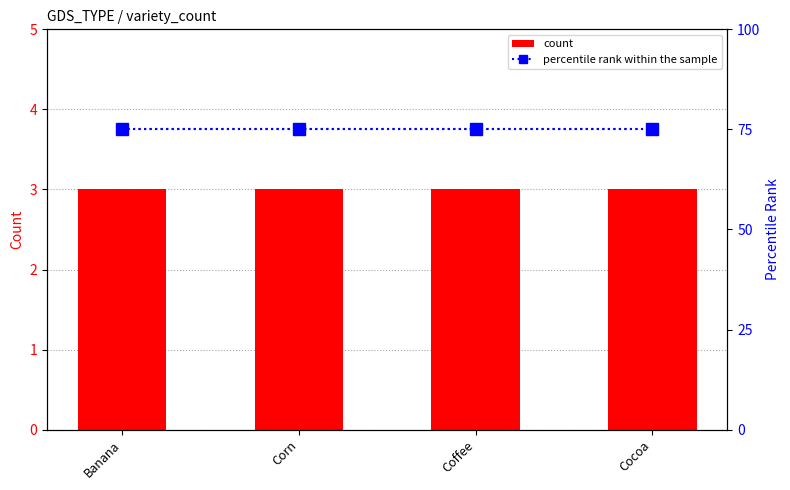

Reading left to right, list all the values displayed in this chart.

count: 3	3	3	3
percentile rank within the sample: 75	75	75	75